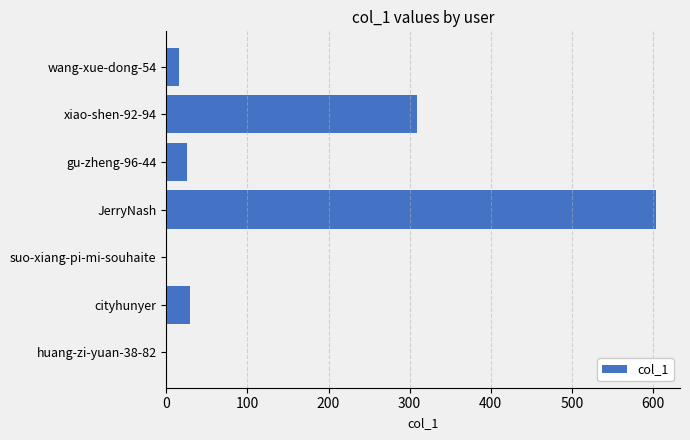

Reading bottom to top, transcribe all the data shown in this chart.

huang-zi-yuan-38-82=1	cityhunyer=29	suo-xiang-pi-mi-souhaite=1	JerryNash=603	gu-zheng-96-44=25	xiao-shen-92-94=309	wang-xue-dong-54=16